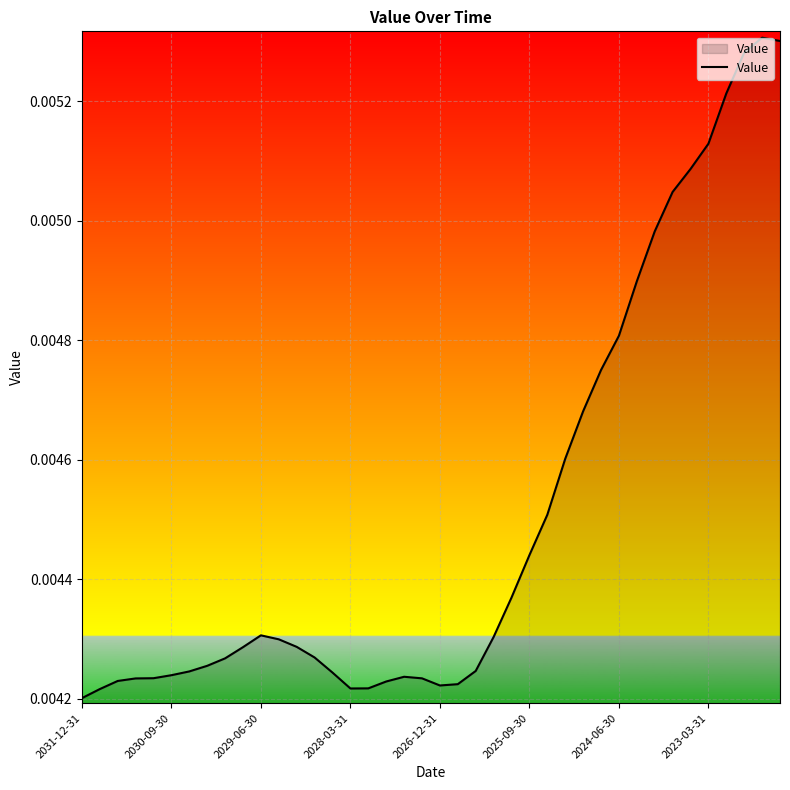

How many lines are shown in the chart?

1